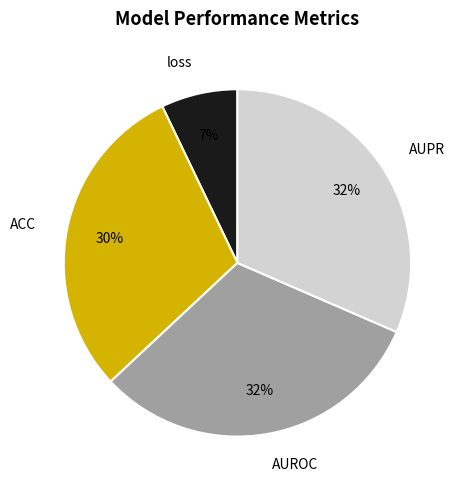

How many slices are in this pie chart?

4